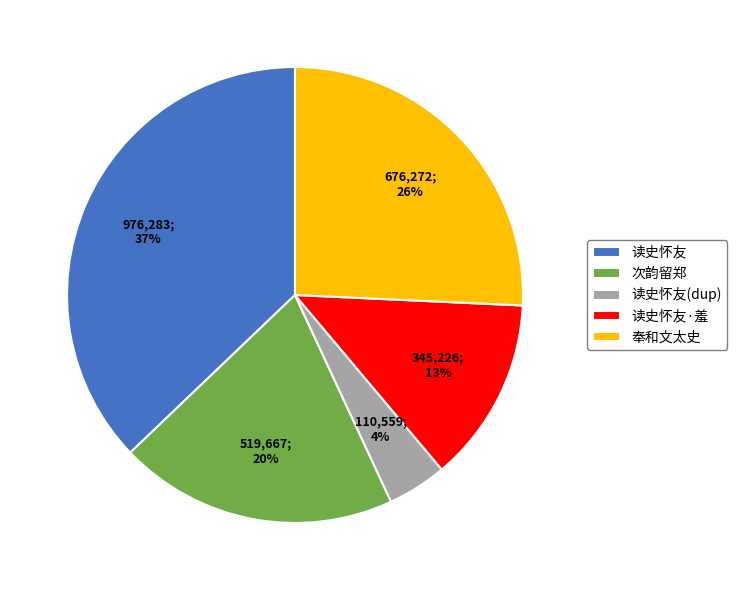

How many slices are in this pie chart?

5